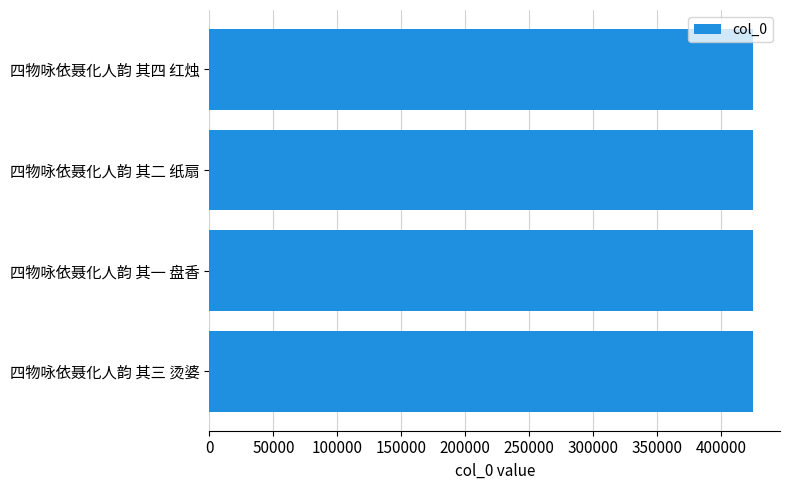

What is the ratio of the value at 四物咏依聂化人韵 其一 盘香 to the value at 四物咏依聂化人韵 其四 红烛?

1.0